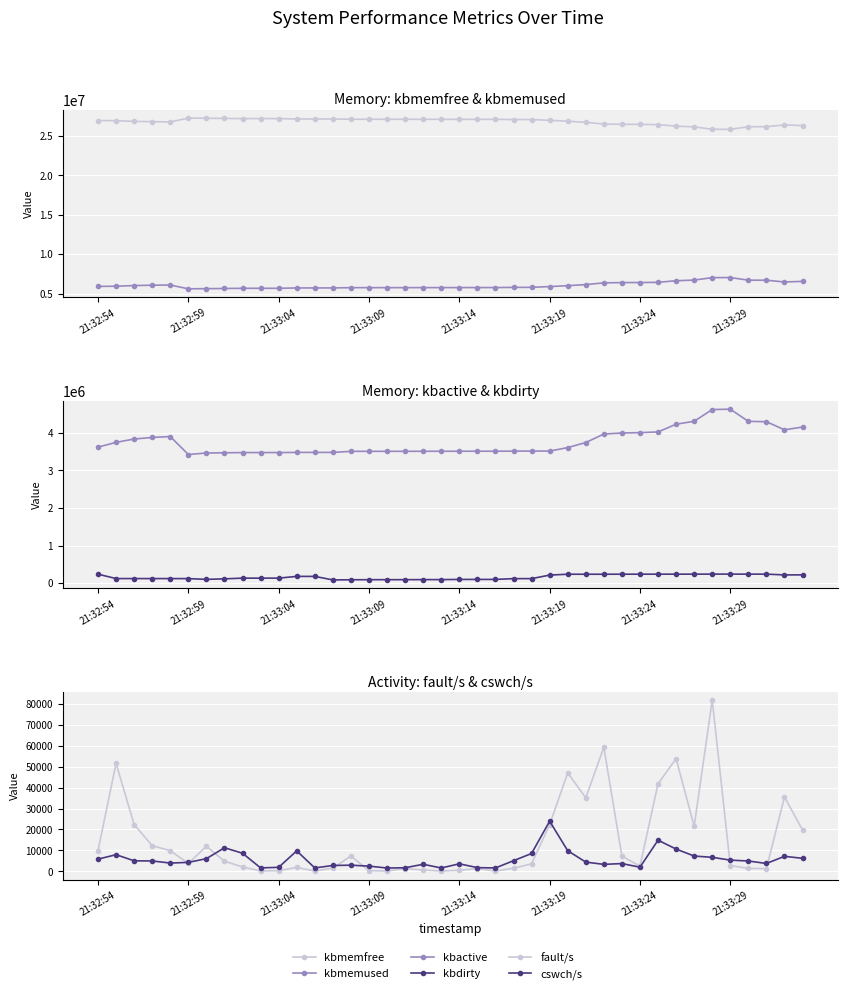

How many interior local peaks does the kbdirty series have?

6